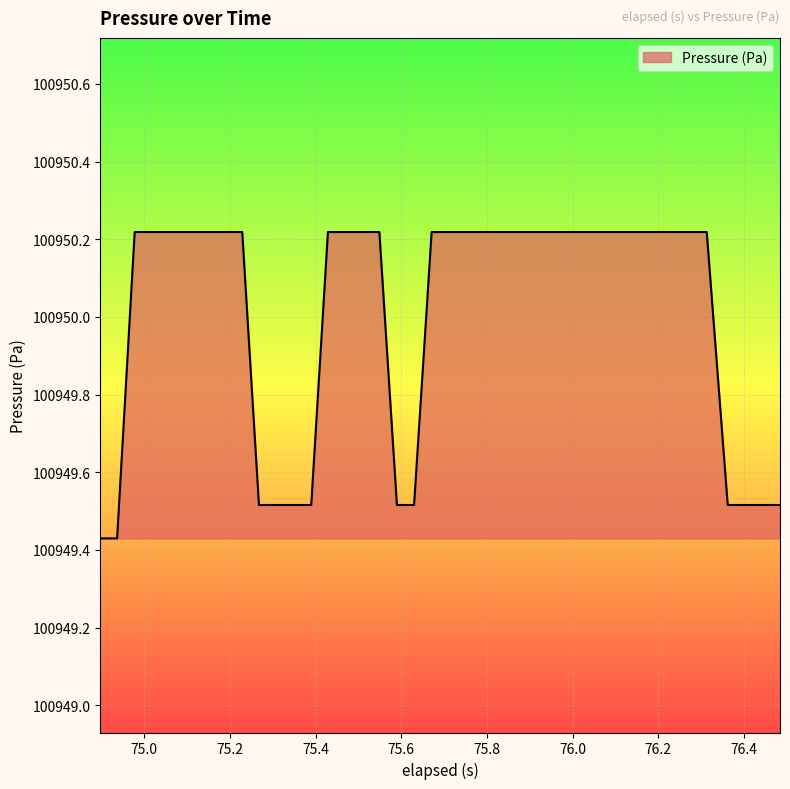

What is the difference between the maximum and minimum values?

0.8